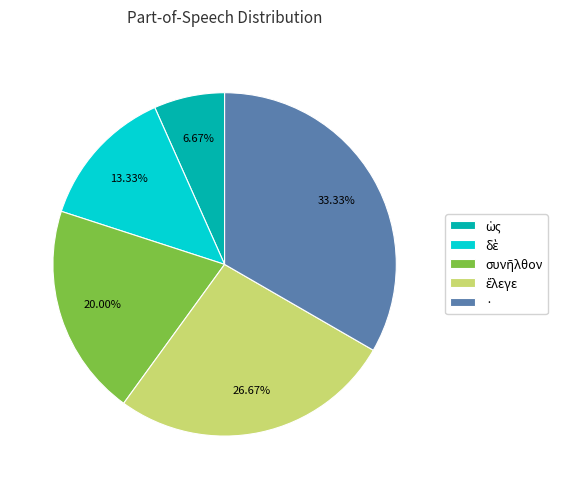

What is the largest slice in the pie chart?

·